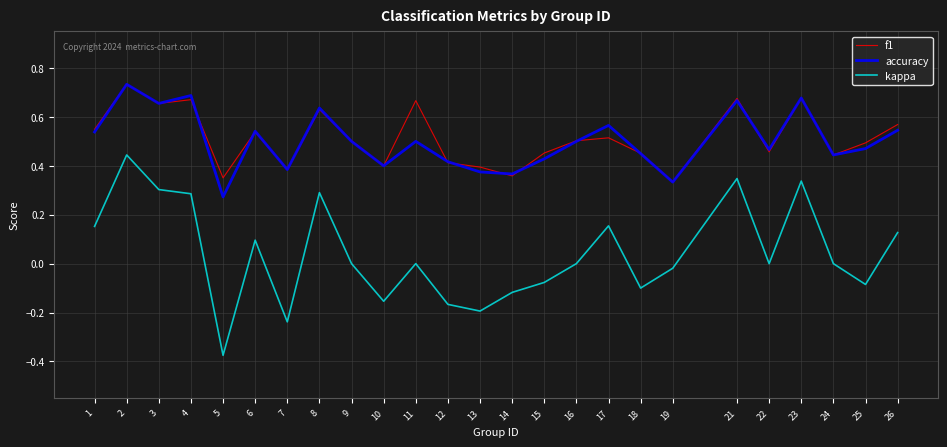

True or false: kappa and accuracy cross at least once.

False